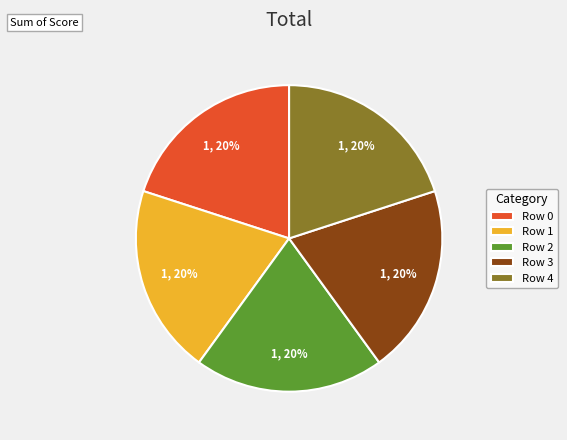

How many slices are in this pie chart?

5